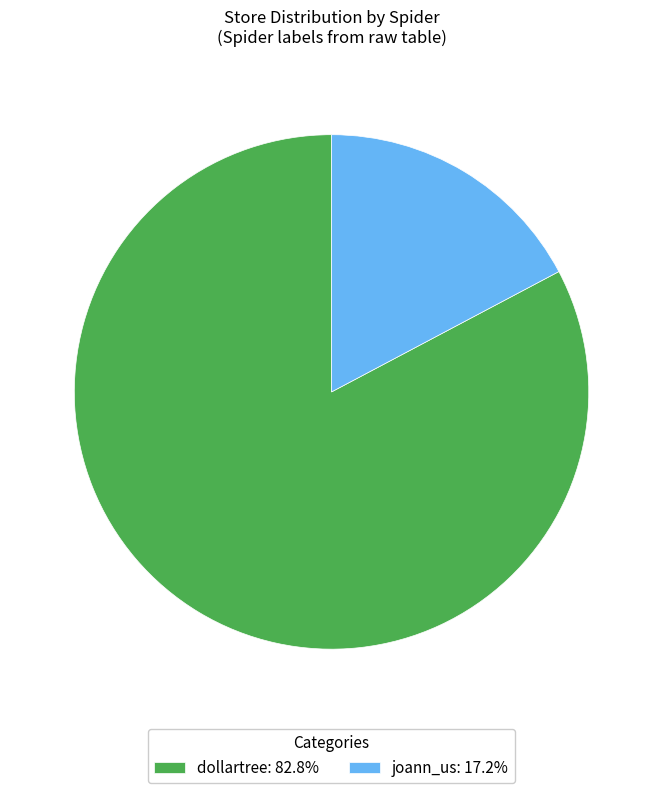

How many slices are in this pie chart?

2